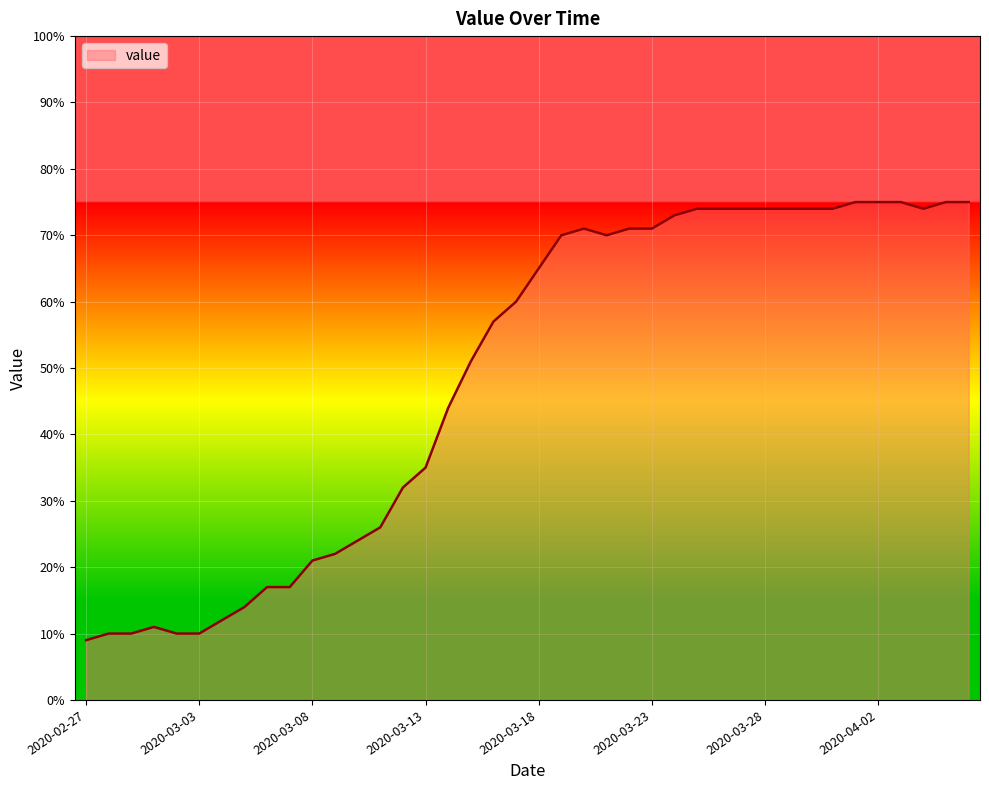

What is the maximum value shown in the chart?

75